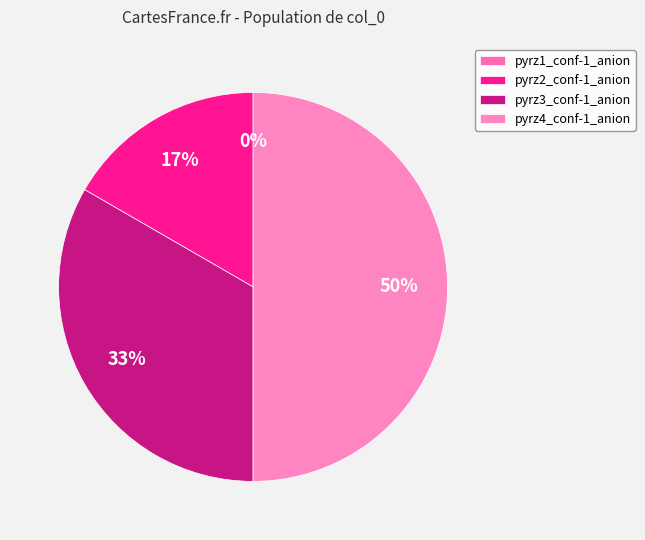

To the nearest percent, what percentage of the pie is pyrz3_conf-1_anion?

33%